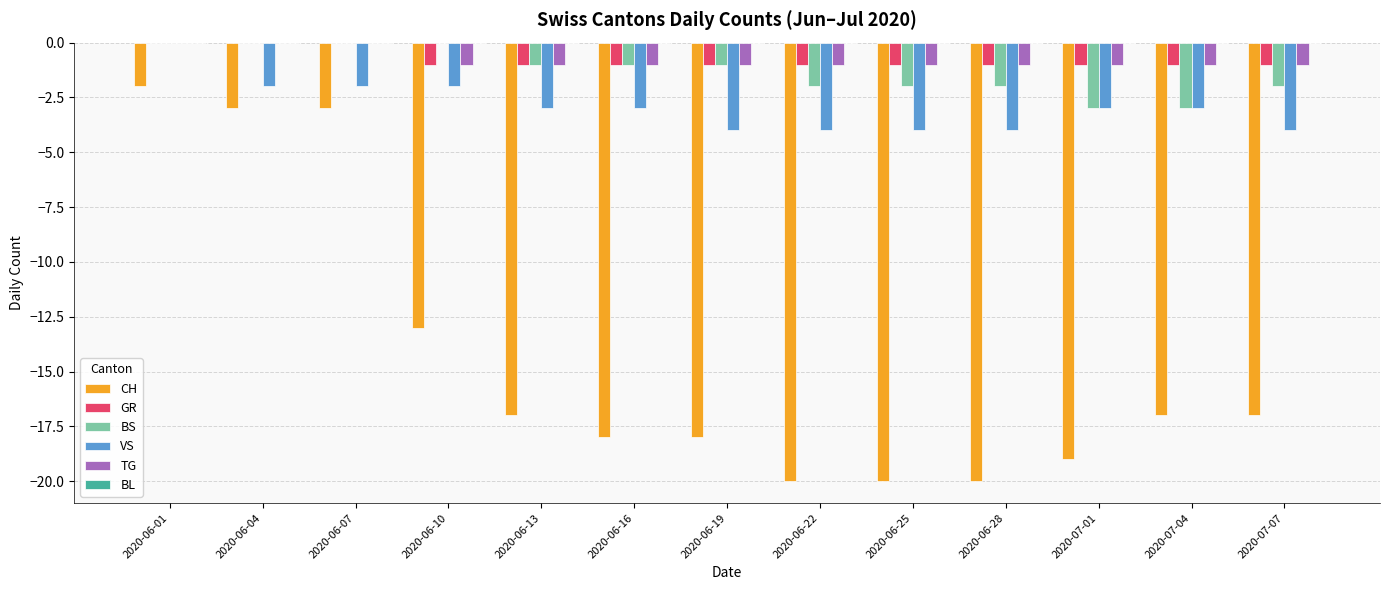

What is the sum of the VS values at 2020-07-01 and 2020-06-25?

-7